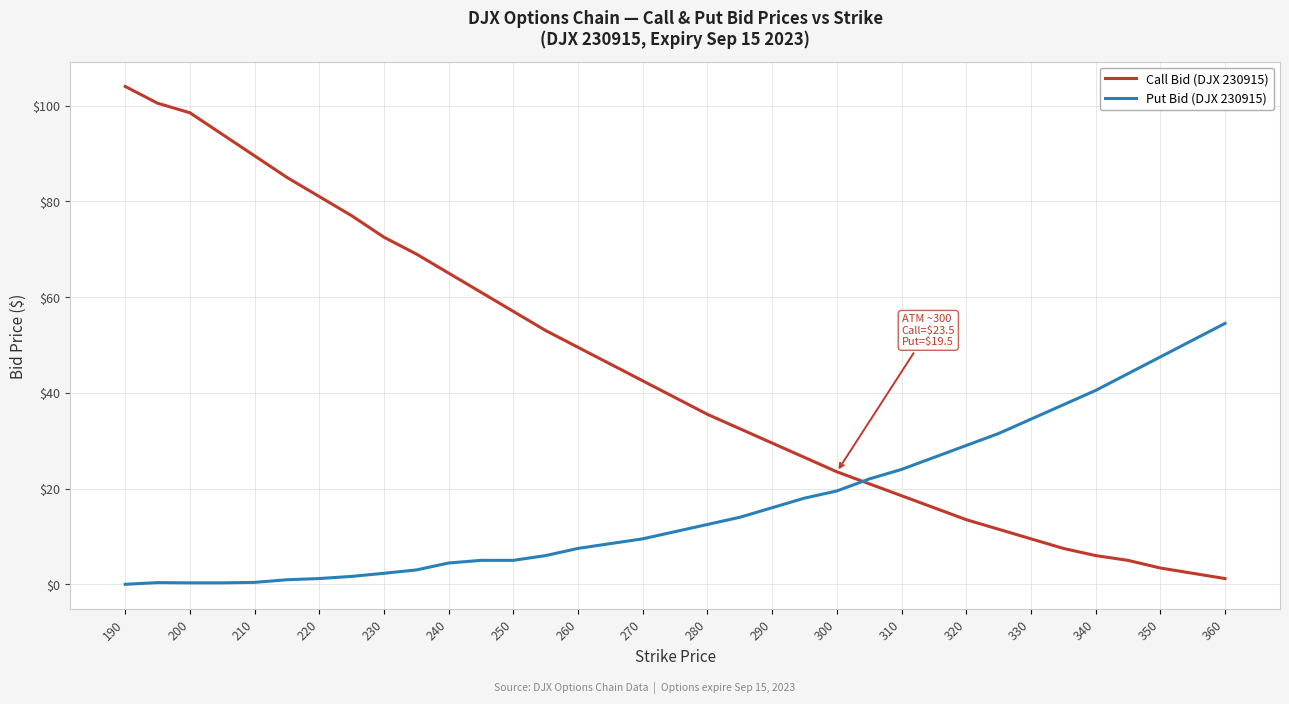

True or false: Call Bid (DJX 230915) has more than 2 points higher than both neighbors.

False